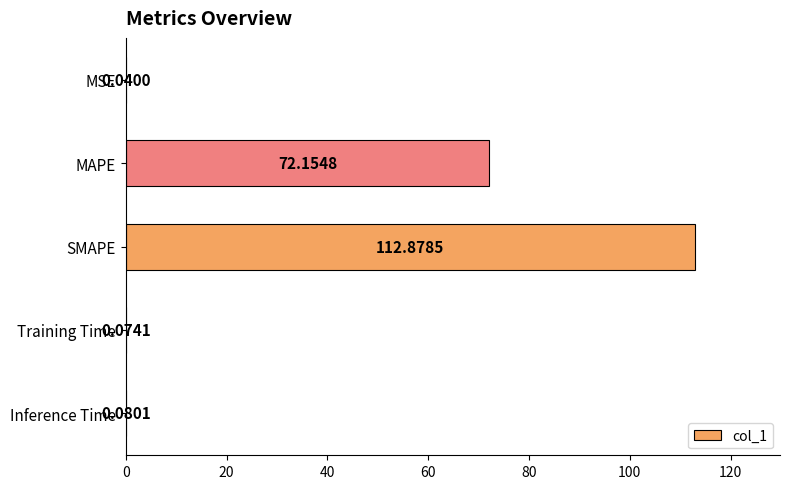

What is the sum of the values at Training Time and SMAPE?

113.0